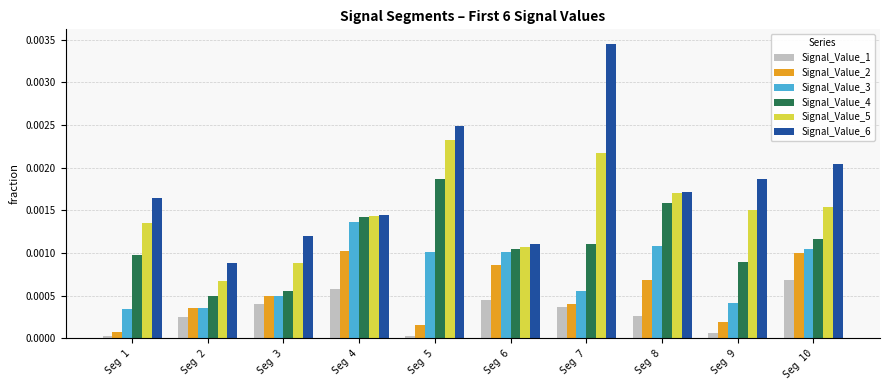

How many bars are there in each group?

6